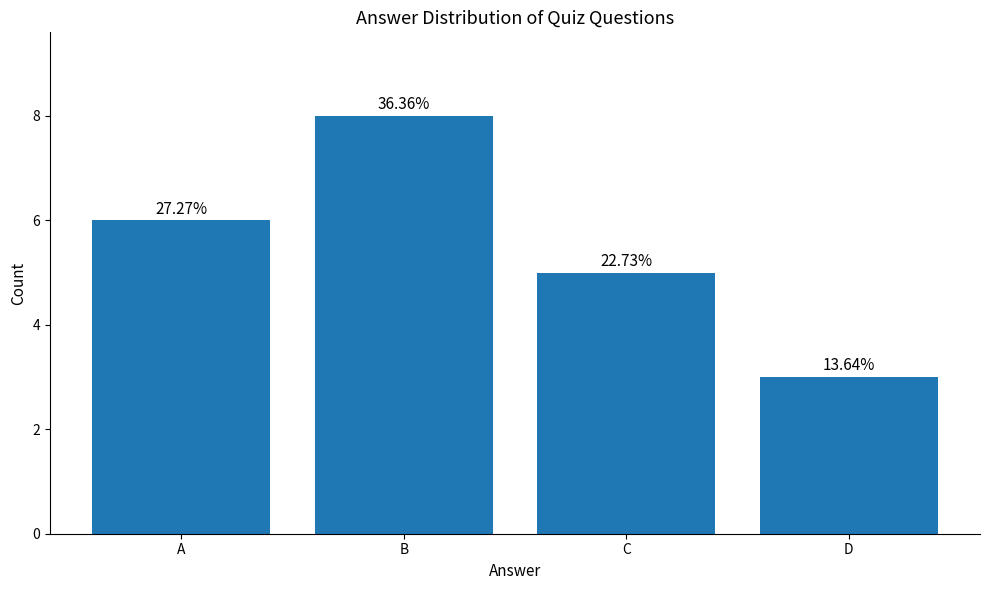

How many bars are there in total?

4